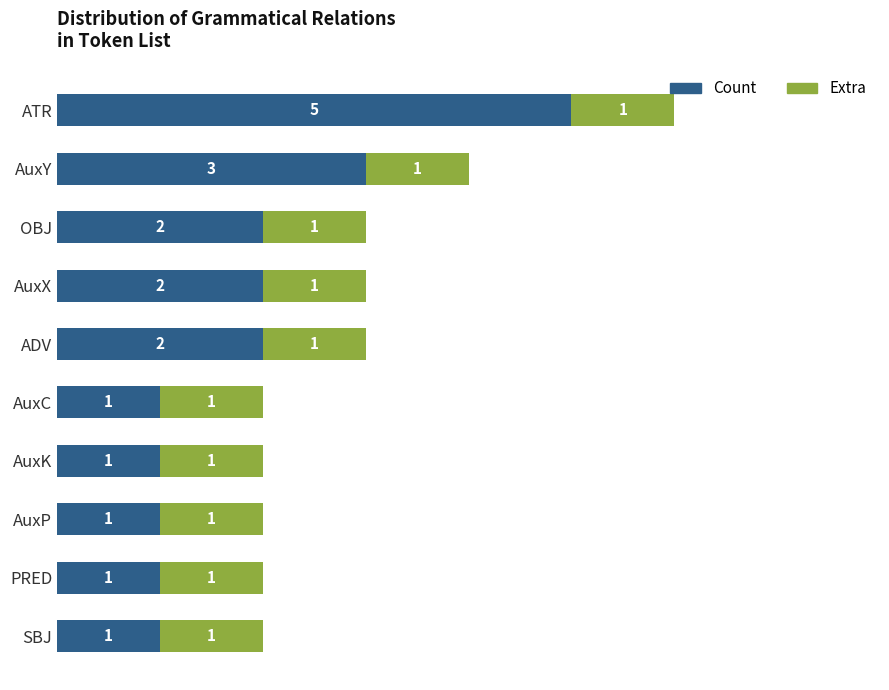

What is the difference between the maximum and minimum values in the Count series?

4